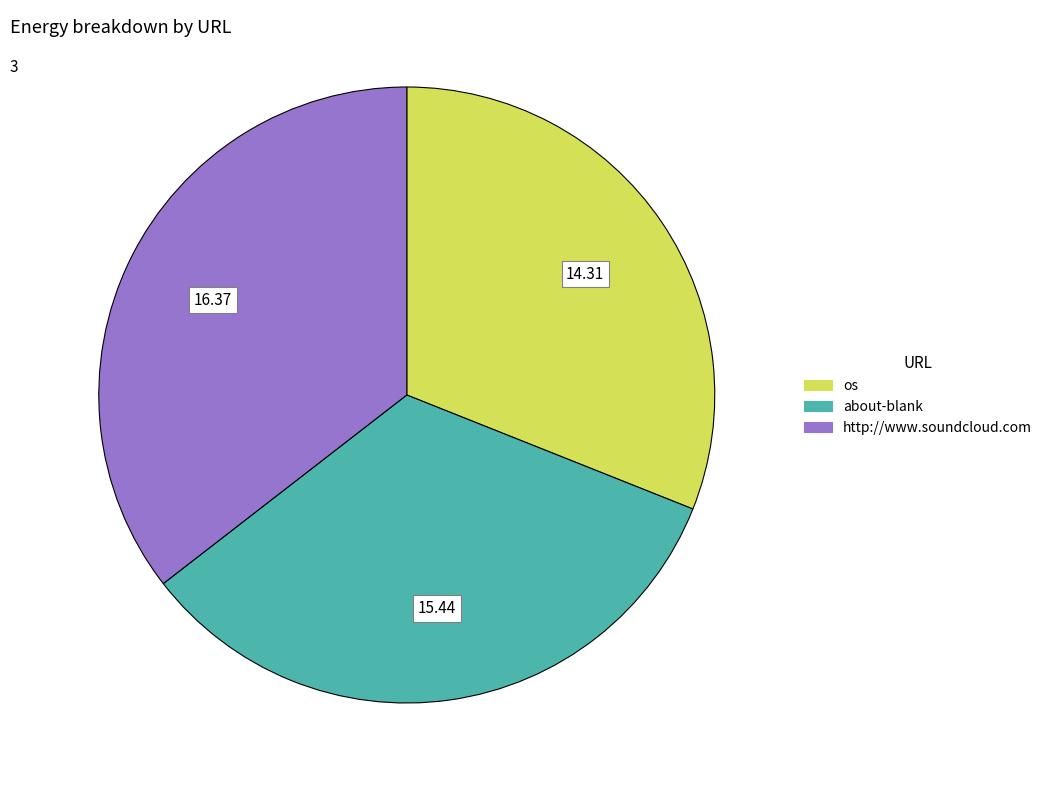

True or false: os accounts for 23% of the total.

False